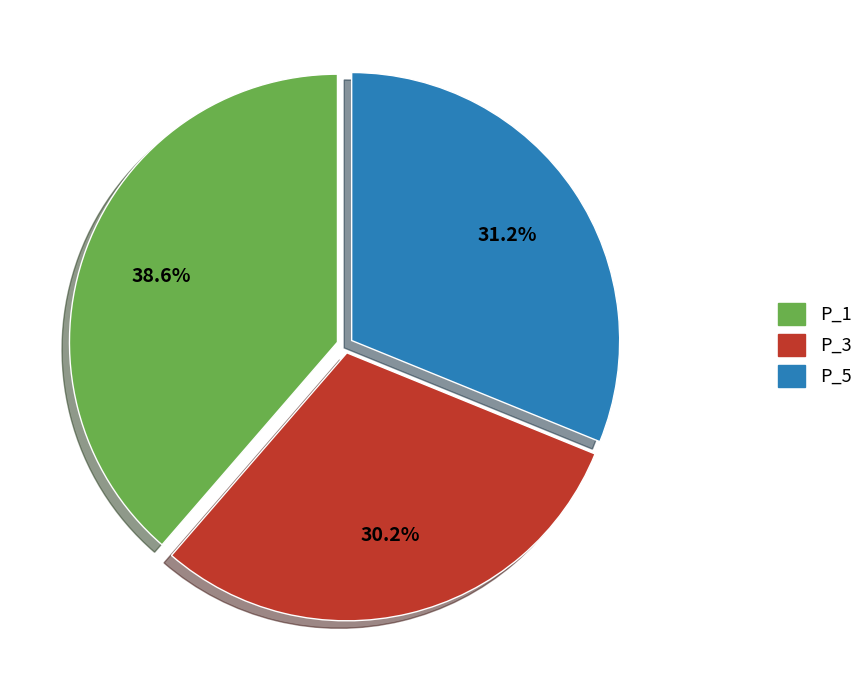

Do P_5 and P_1 together represent more than half of the pie?

Yes